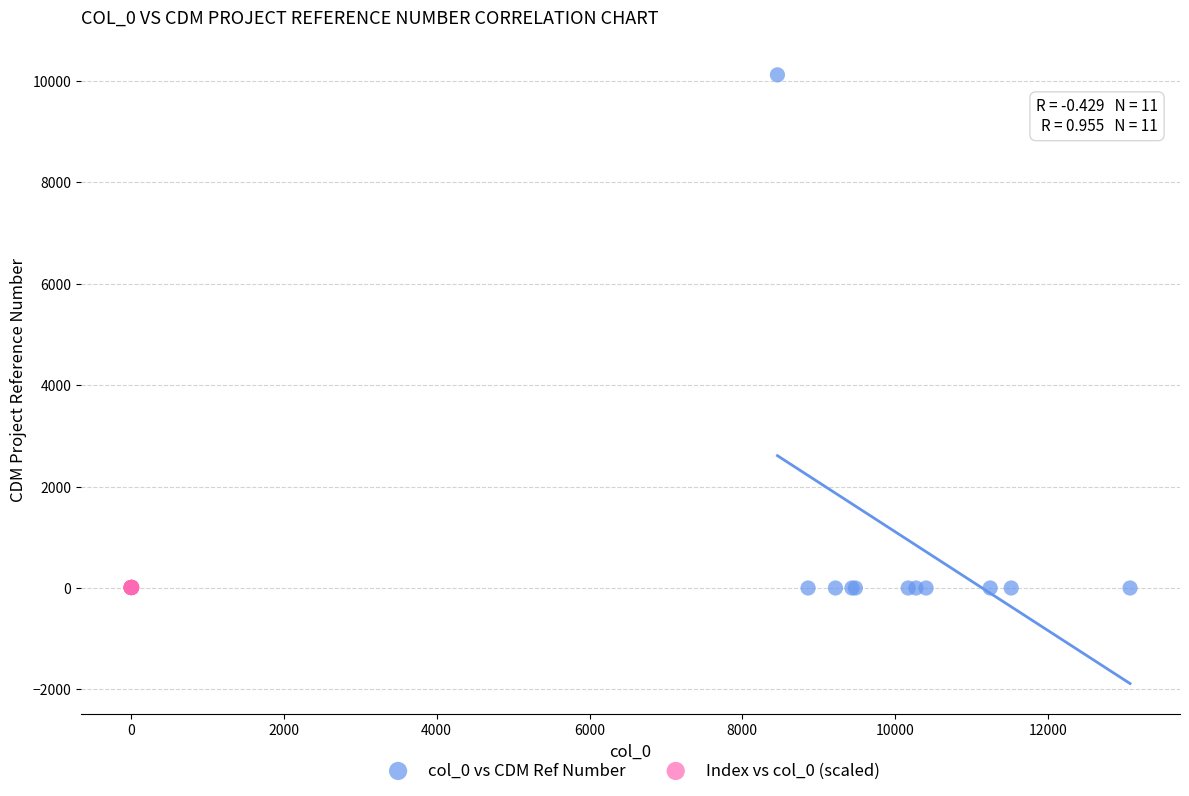

Which series contains the highest Y value?

col_0 vs CDM Ref Number